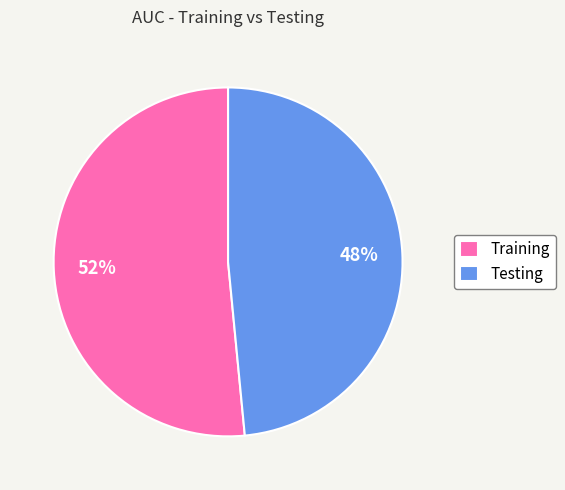

To the nearest percent, what portion does Testing represent?

48%